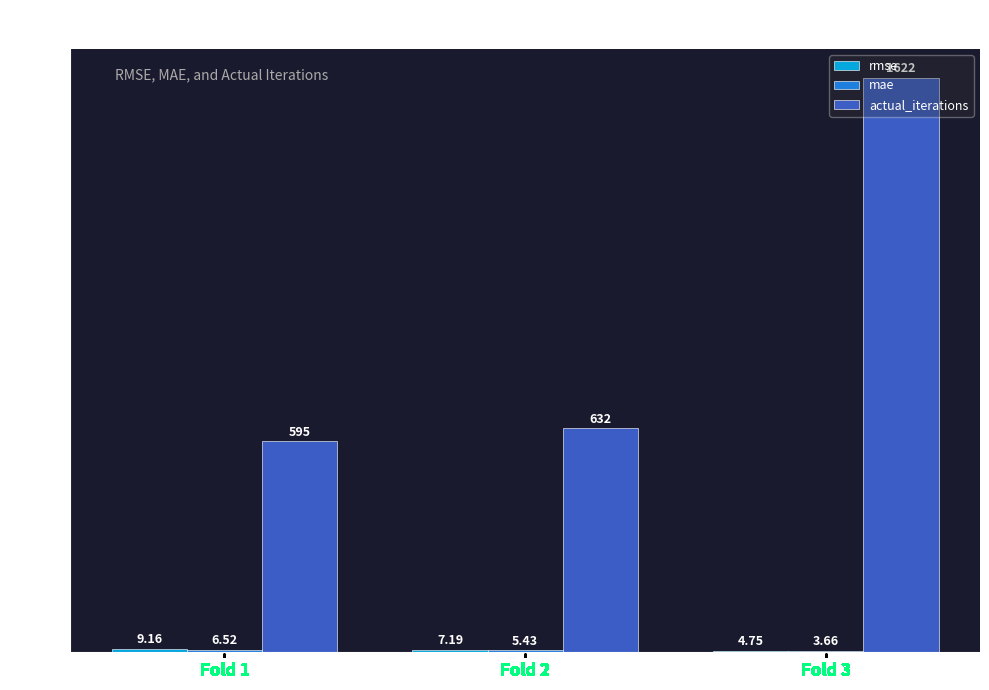

Between Fold 1 and Fold 3, which series saw the biggest shift?

actual_iterations